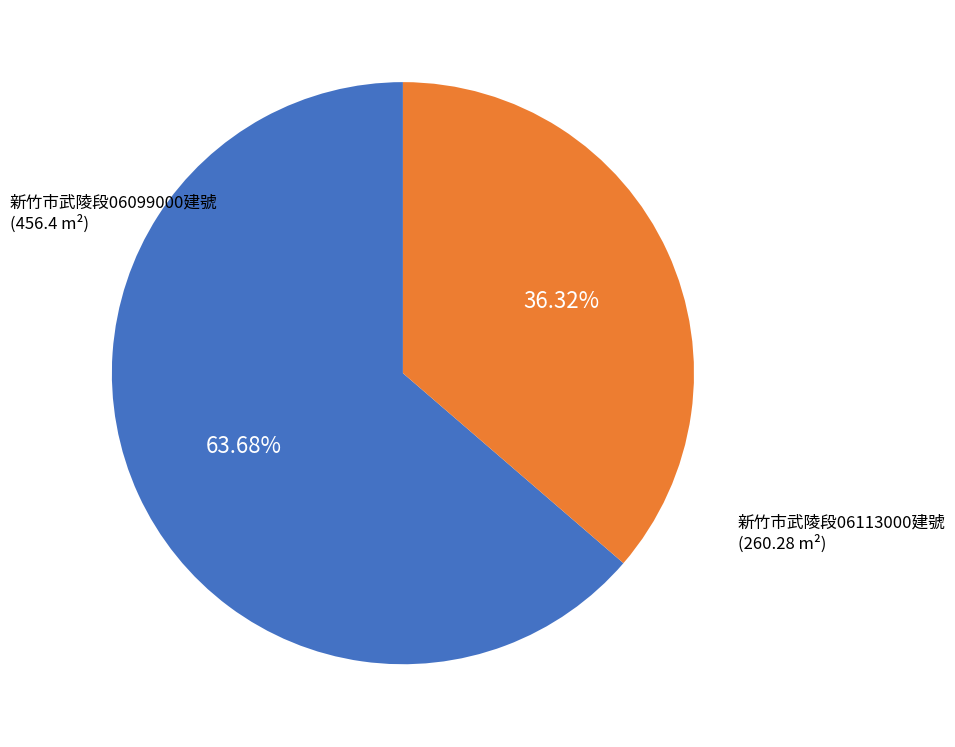

Do 新竹市武陵段06099000建號 (456.4 m²) and 新竹市武陵段06113000建號 (260.28 m²) together represent more than half of the pie?

Yes